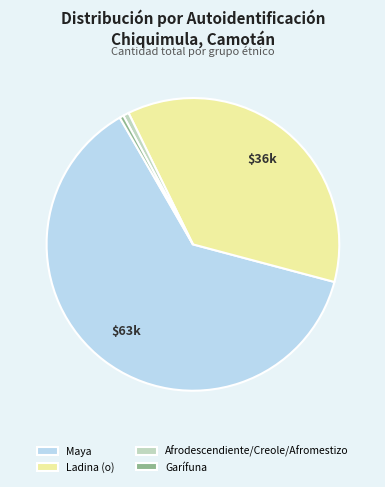

Does Maya account for over 50% of the chart?

Yes